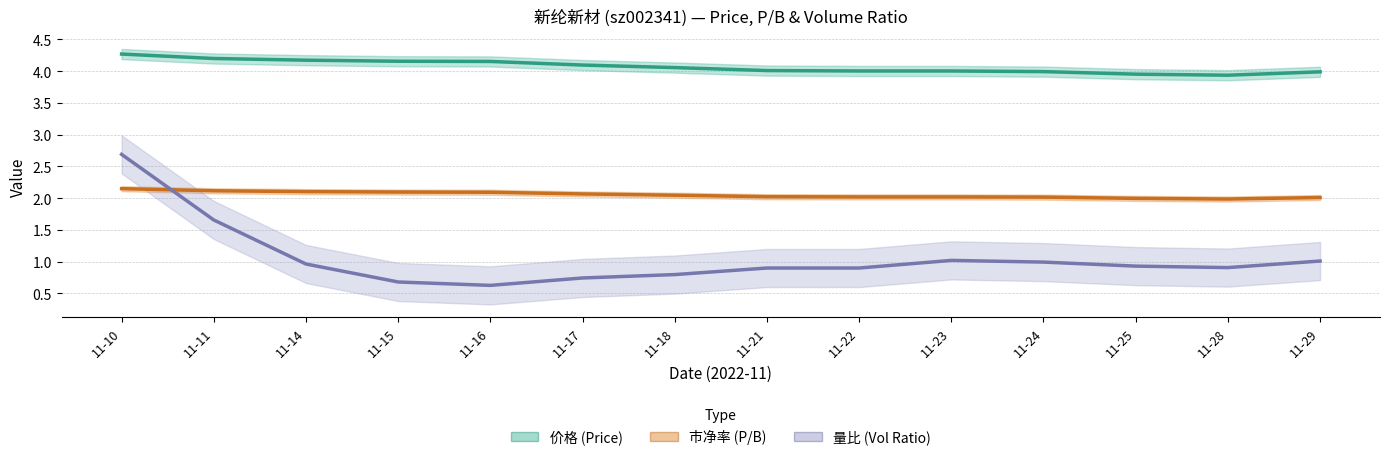

The 量比 (Vol Ratio) series shows 0.9 at 11-28. True or false?

True